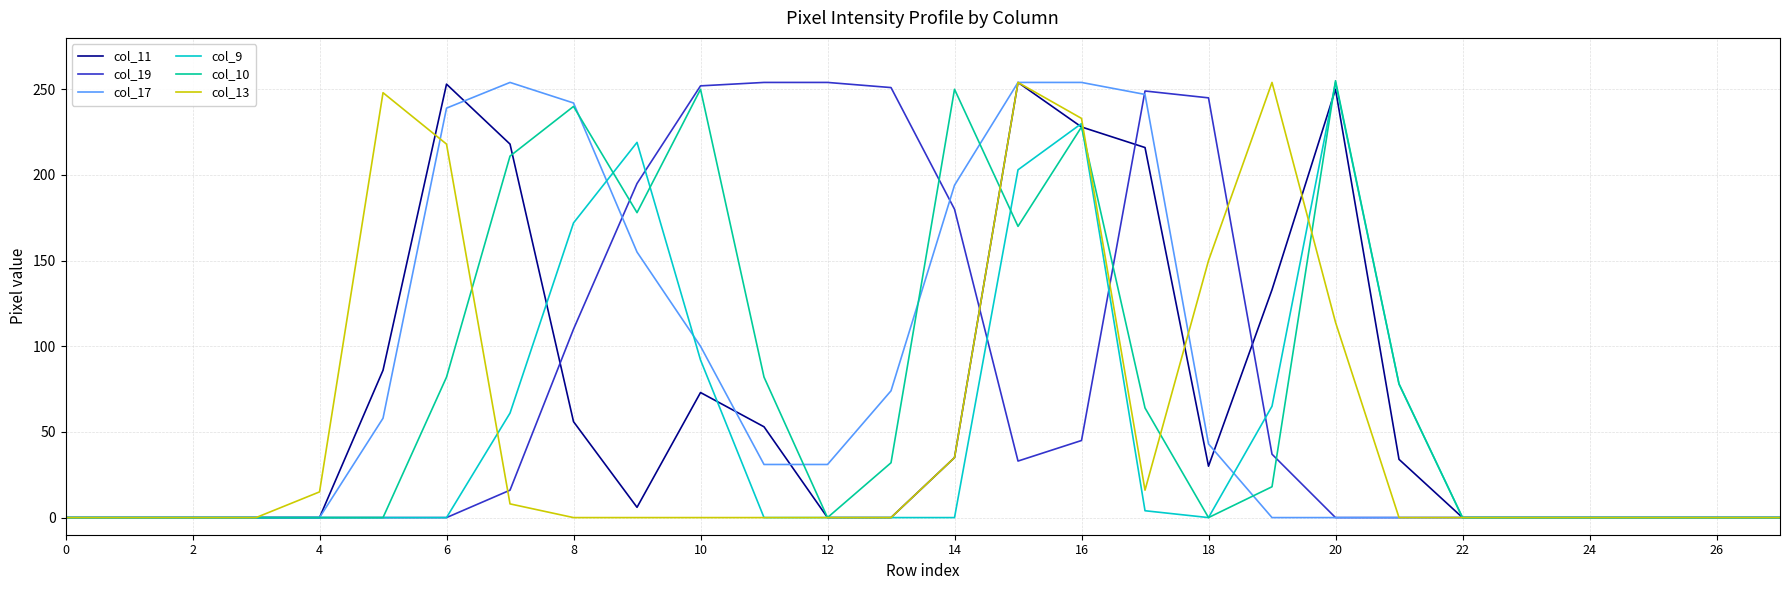

After their last crossing, which series has the higher values: col_9 or col_11?

col_9